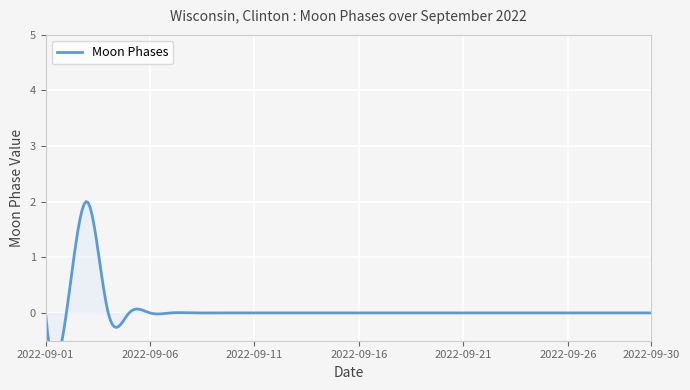

How many lines are shown in the chart?

1